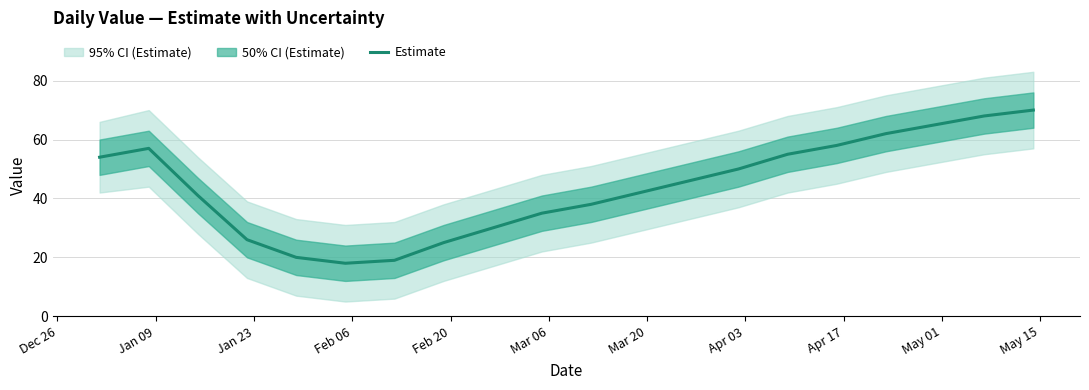

How many values exceed 46?

9